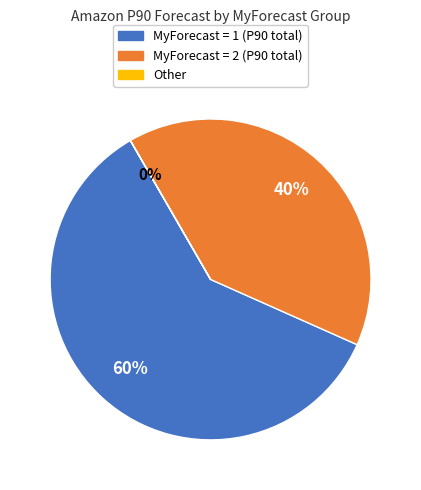

To the nearest percent, what is the average slice percentage?

33%